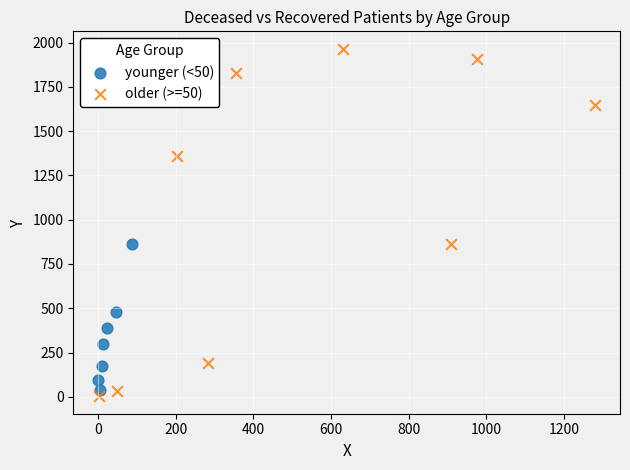

Which series contains the highest Y value?

older (>=50)